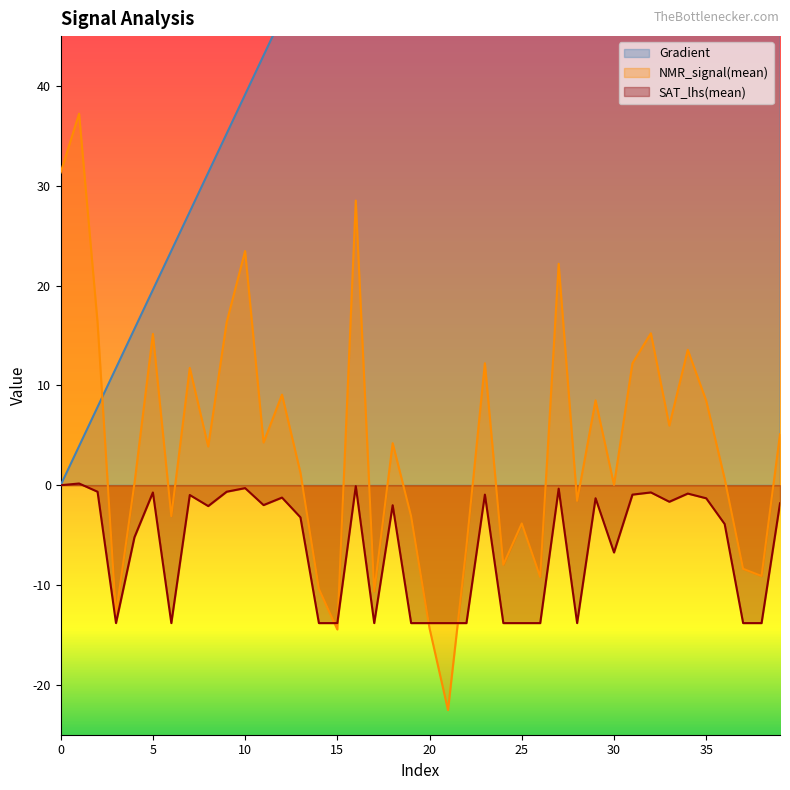

What are all the series names shown in the legend?

Gradient, NMR_signal(mean), SAT_lhs(mean)